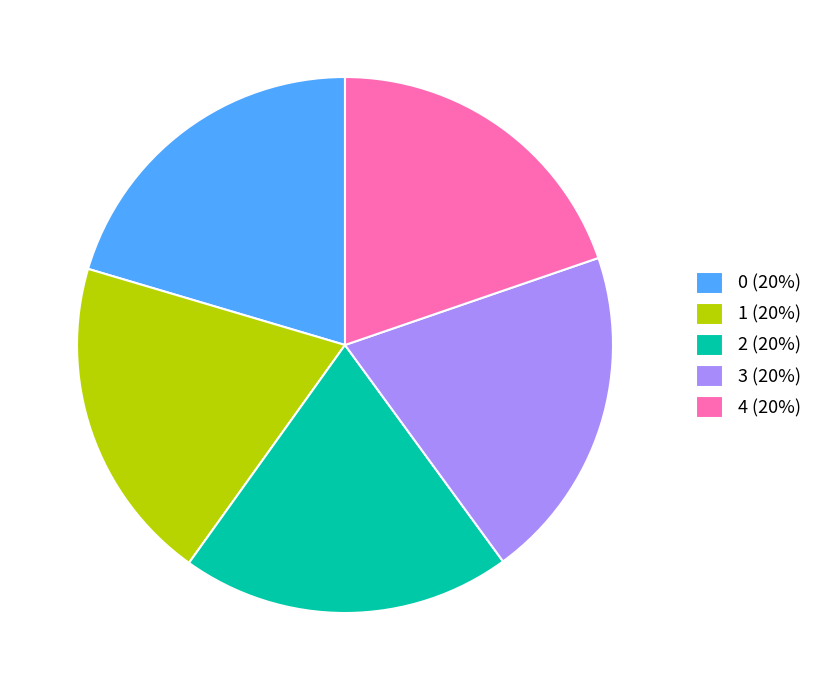

Combined, do 1 (20%) and 2 (20%) account for over 50%?

No